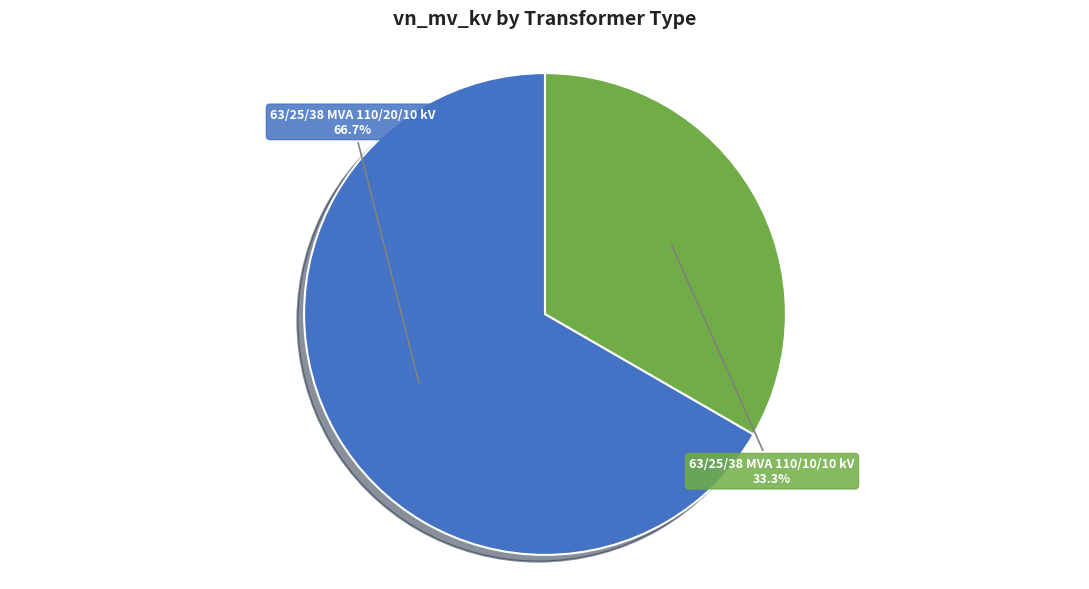

Is there any slice that represents more than half of the pie?

Yes